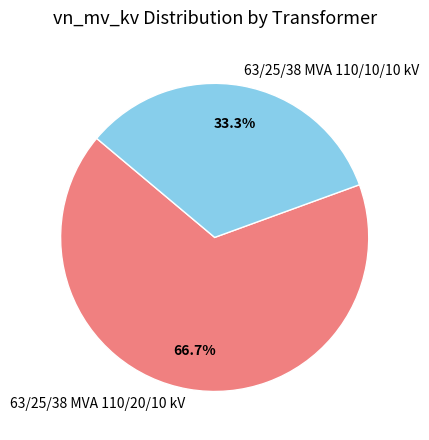

To the nearest percent, what is the difference between the 63/25/38 MVA 110/10/10 kV and 63/25/38 MVA 110/20/10 kV slice percentages?

33%